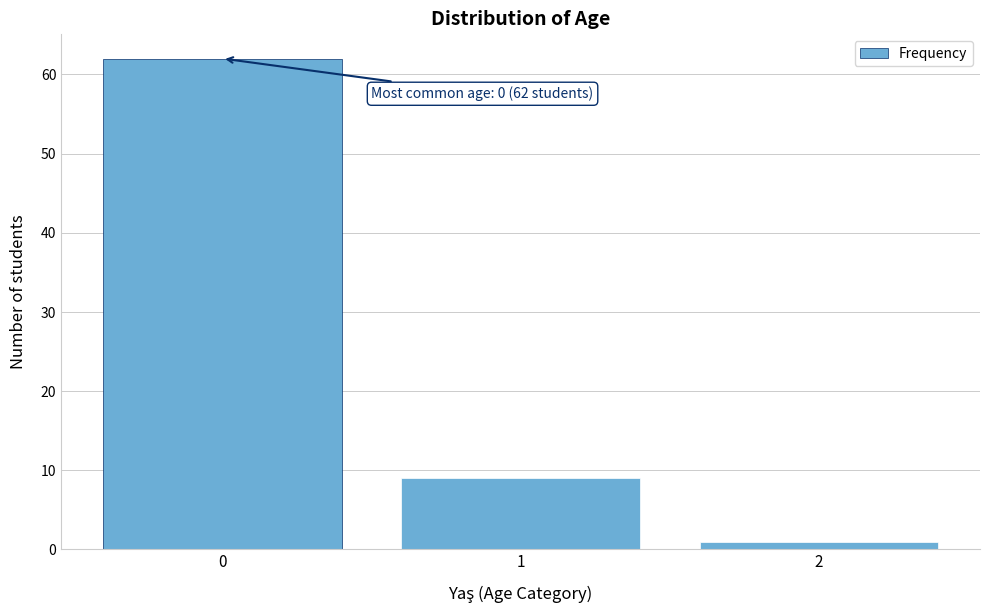

Reading left to right, list all the values displayed in this chart.

62	9	1